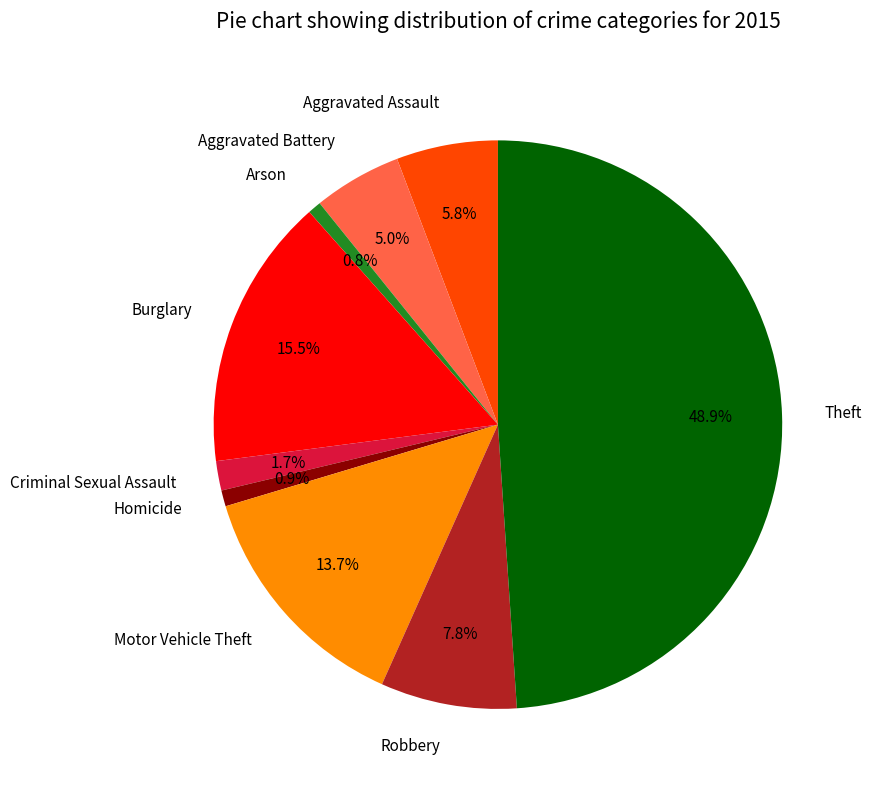

To the nearest percent, what percentage of the pie is Arson?

1%